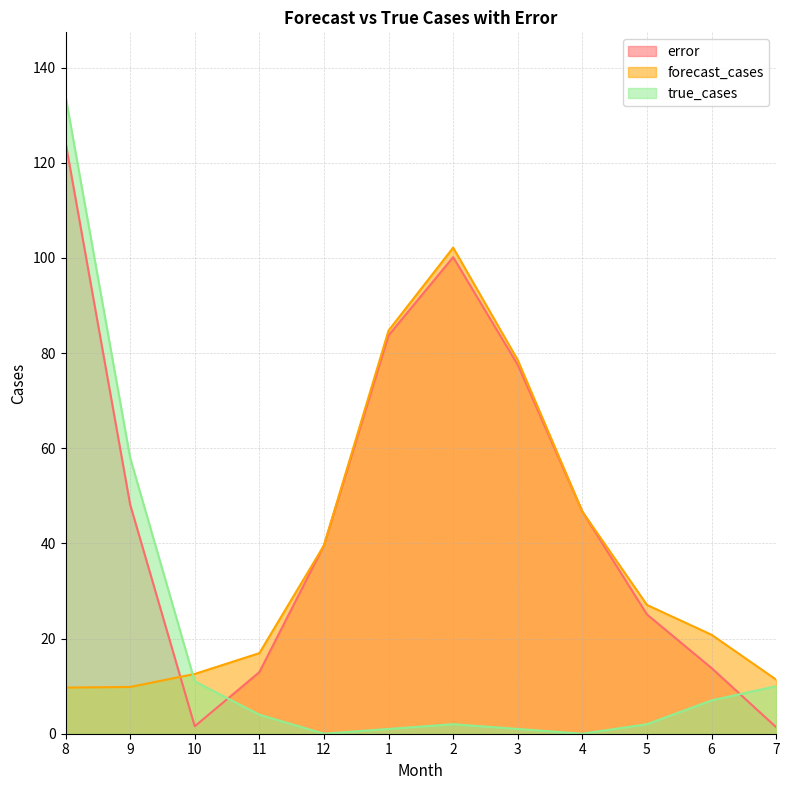

True or false: true_cases has a value of 0.2 at 1.

False